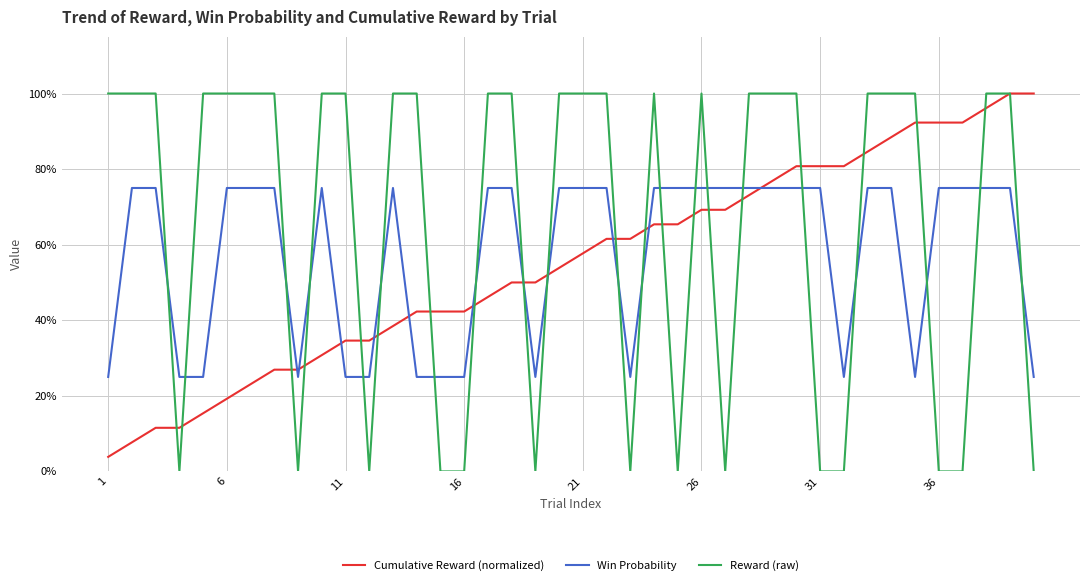

Which label corresponds to the smallest value in the chart?

16